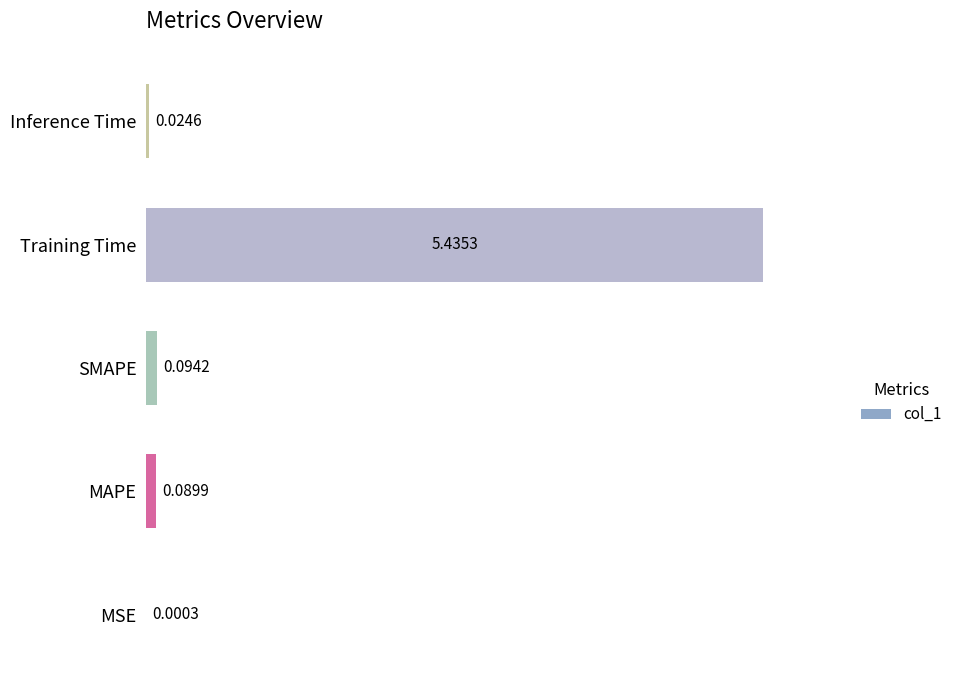

Are the bars horizontal?

Yes